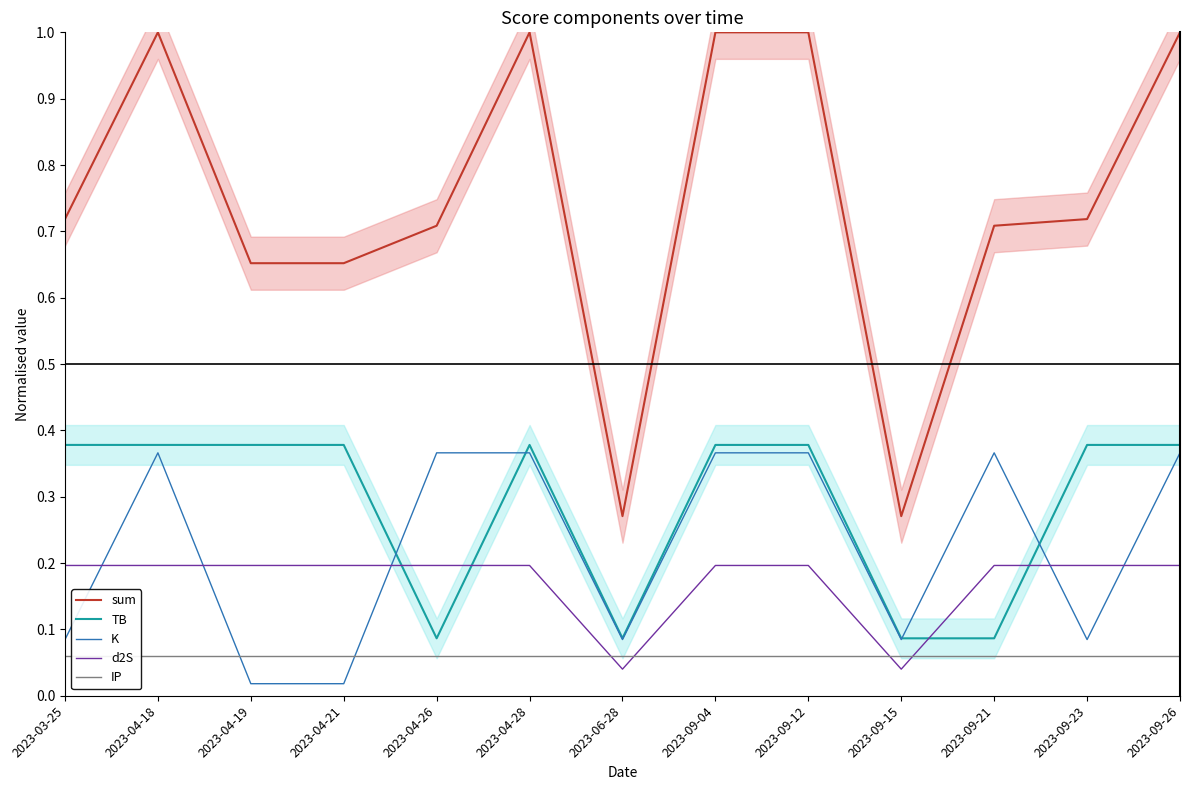

Reading left to right, list all the values displayed in this chart.

sum: 0.7	1.0	0.7	0.7	0.7	1.0	0.3	1.0	1.0	0.3	0.7	0.7	1.0
TB: 0.4	0.4	0.4	0.4	0.1	0.4	0.1	0.4	0.4	0.1	0.1	0.4	0.4
K: 0.1	0.4	0.0	0.0	0.4	0.4	0.1	0.4	0.4	0.1	0.4	0.1	0.4
d2S: 0.2	0.2	0.2	0.2	0.2	0.2	0.0	0.2	0.2	0.0	0.2	0.2	0.2
IP: 0.1	0.1	0.1	0.1	0.1	0.1	0.1	0.1	0.1	0.1	0.1	0.1	0.1